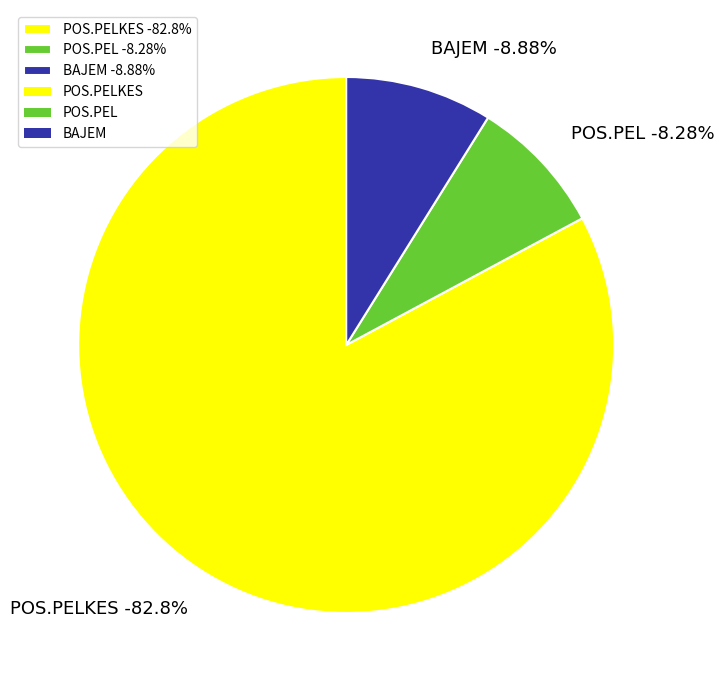

What is the largest slice in the pie chart?

POS.PELKES